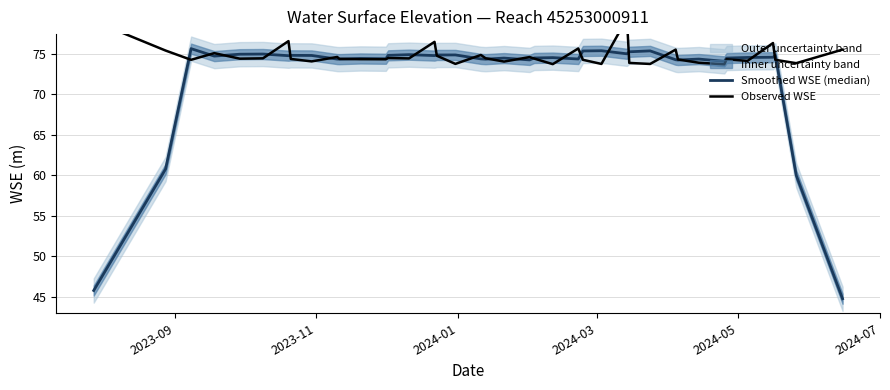

What is the sum of all Observed WSE values?

2991.8